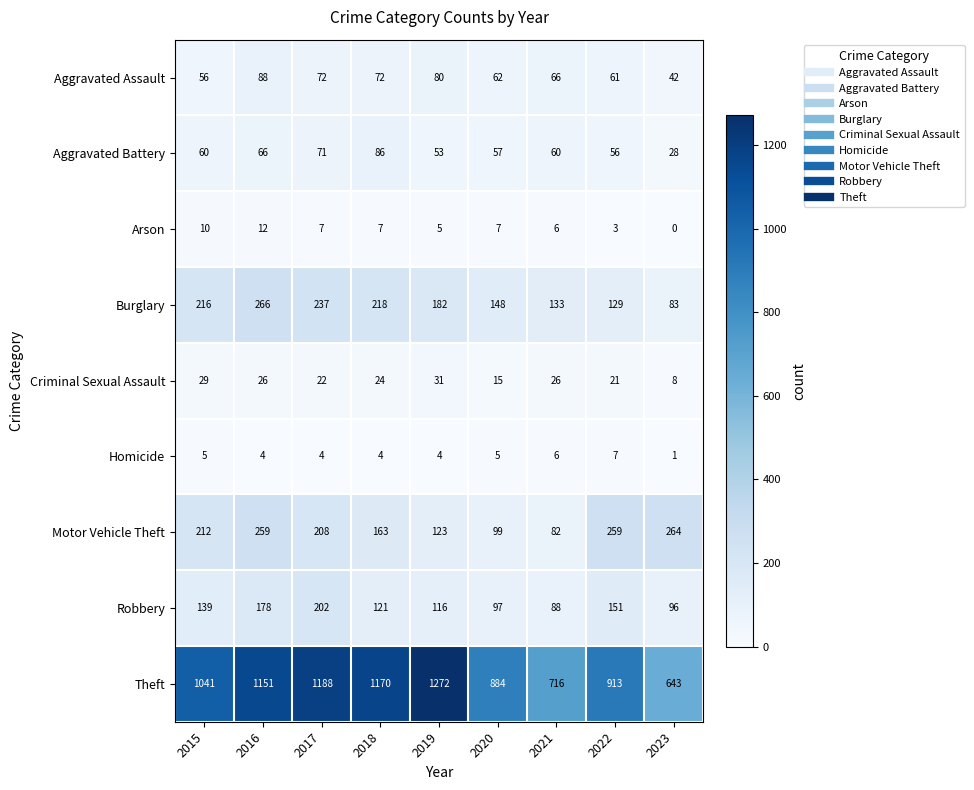

Is it true that Aggravated Assault equals 72 at 2017?

True